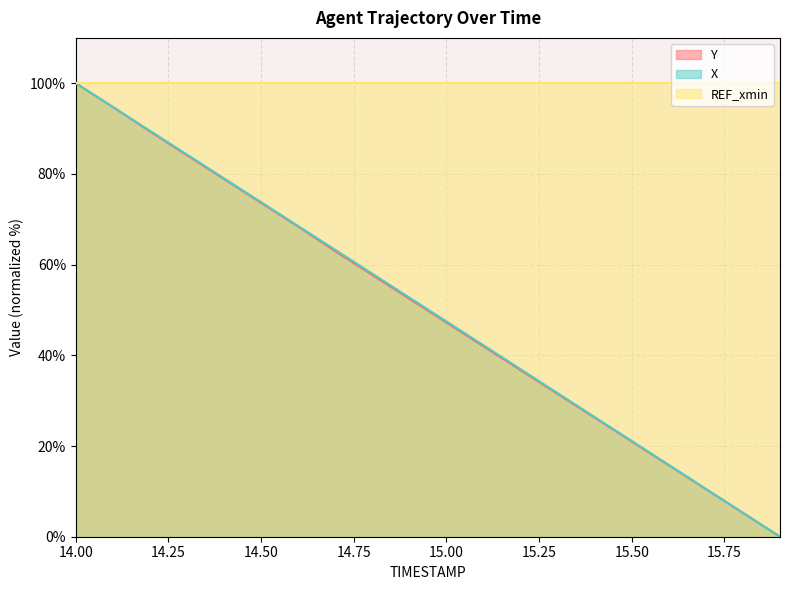

Count the number of categories in the chart.

20